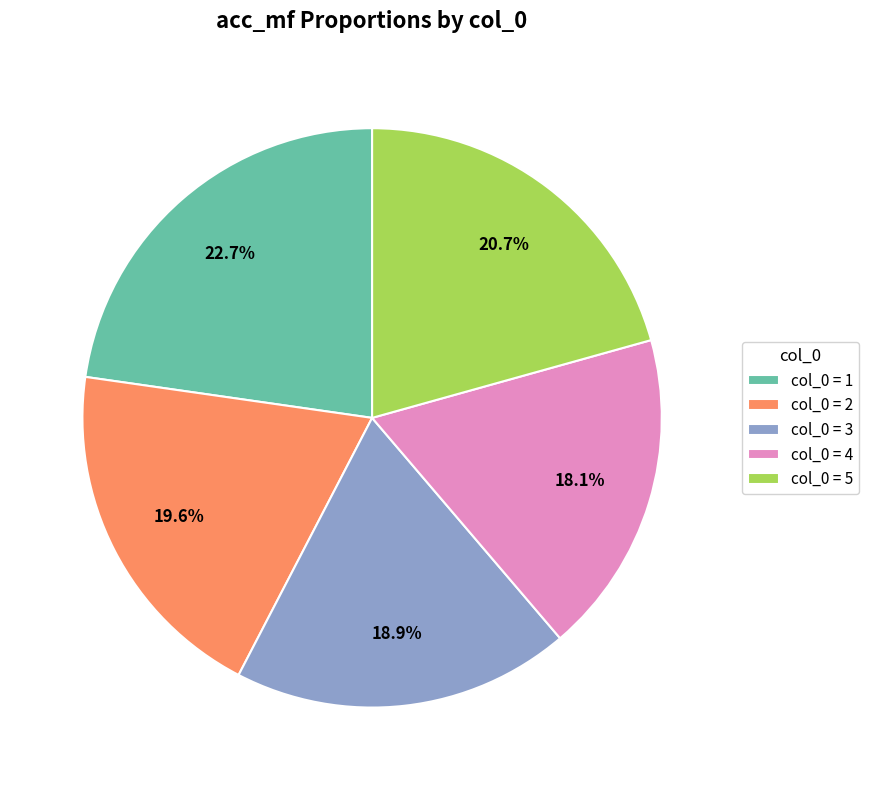

Which has a higher value, col_0 = 4 or col_0 = 1?

col_0 = 1